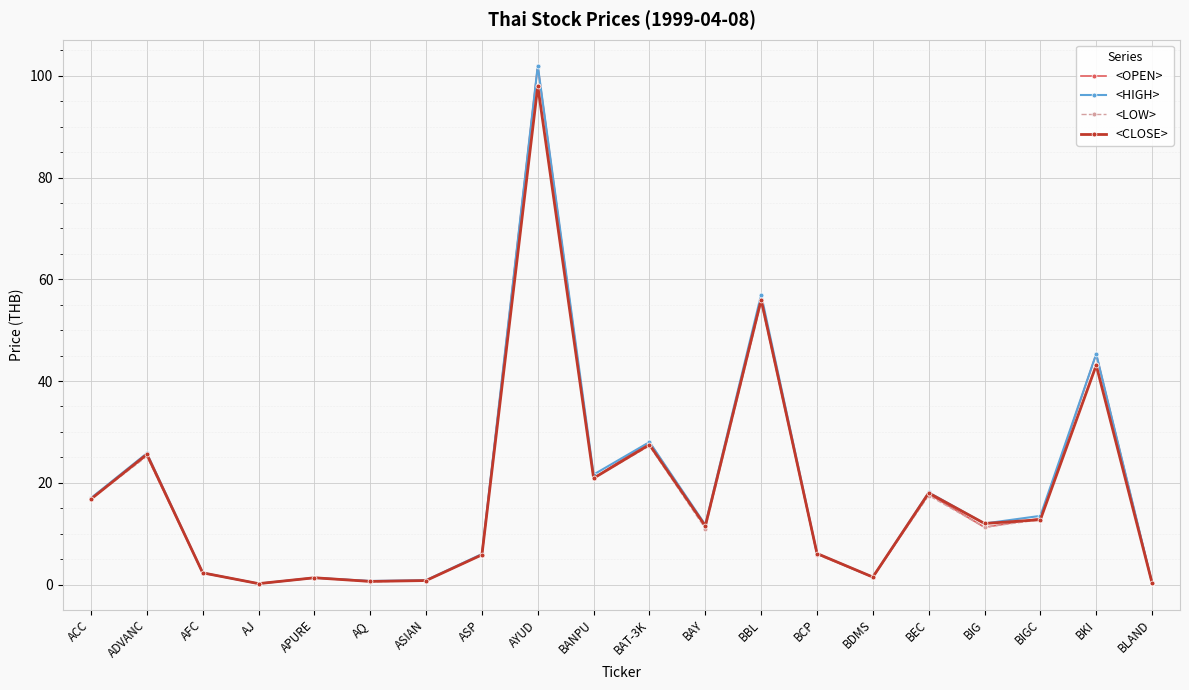

In <HIGH>, how many points are lower than both neighbors (excluding endpoints)?

6